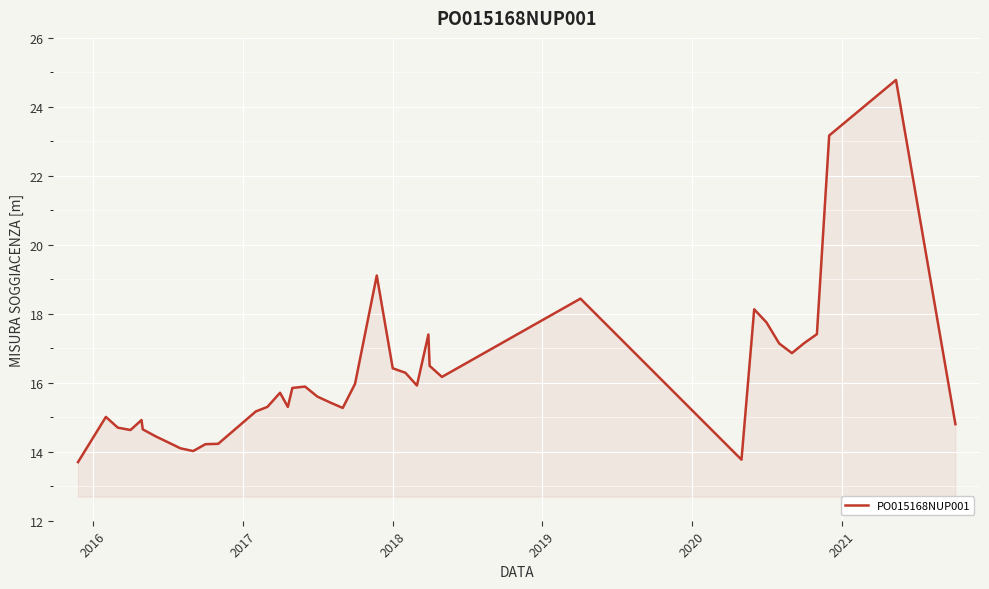

What is the smallest value displayed?

13.7